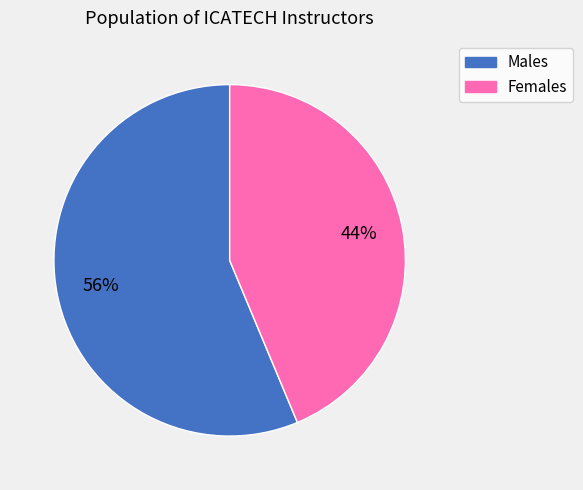

Does any single category account for the majority?

Yes